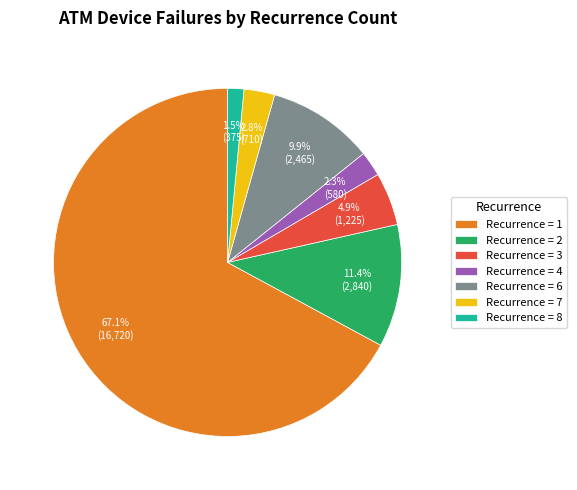

Which slice is the smallest?

Recurrence = 8